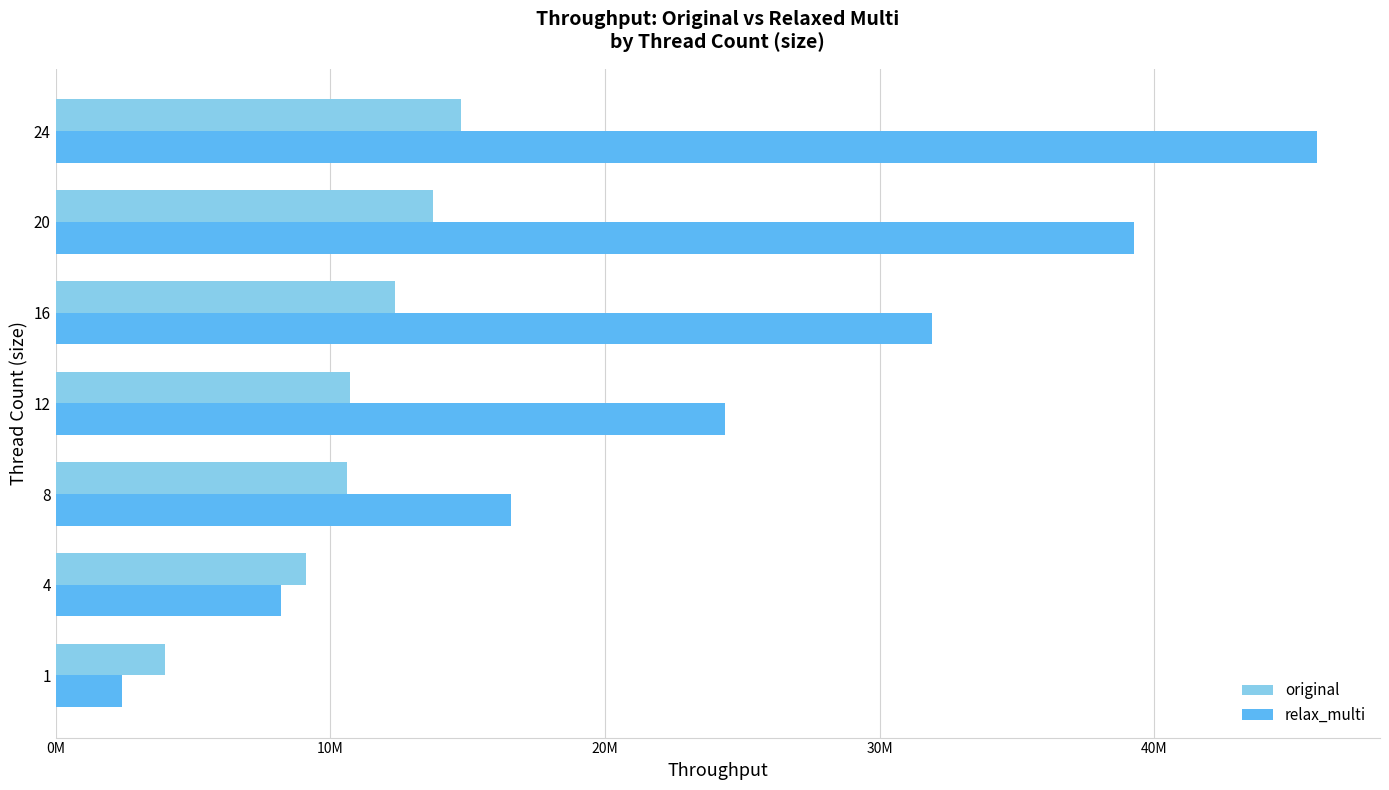

What are all the series names shown in the legend?

original, relax_multi